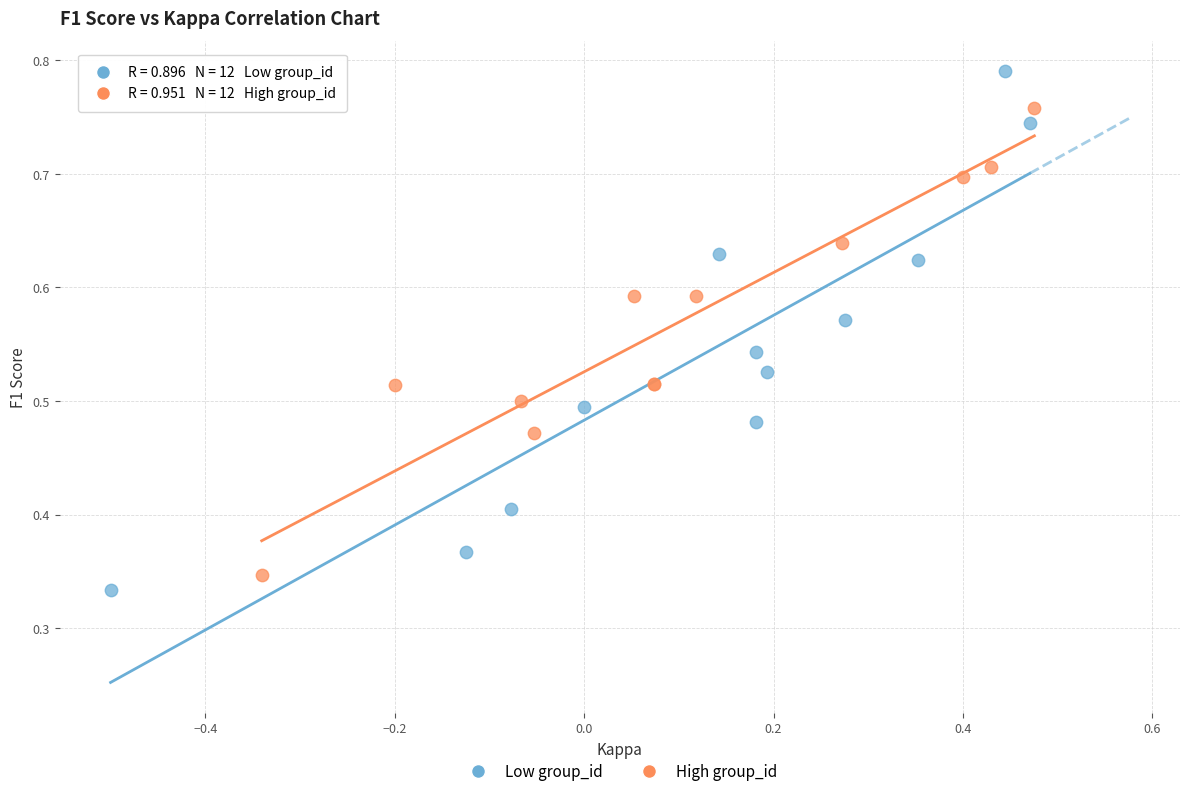

What are all the series names shown in the legend?

Low group_id, High group_id